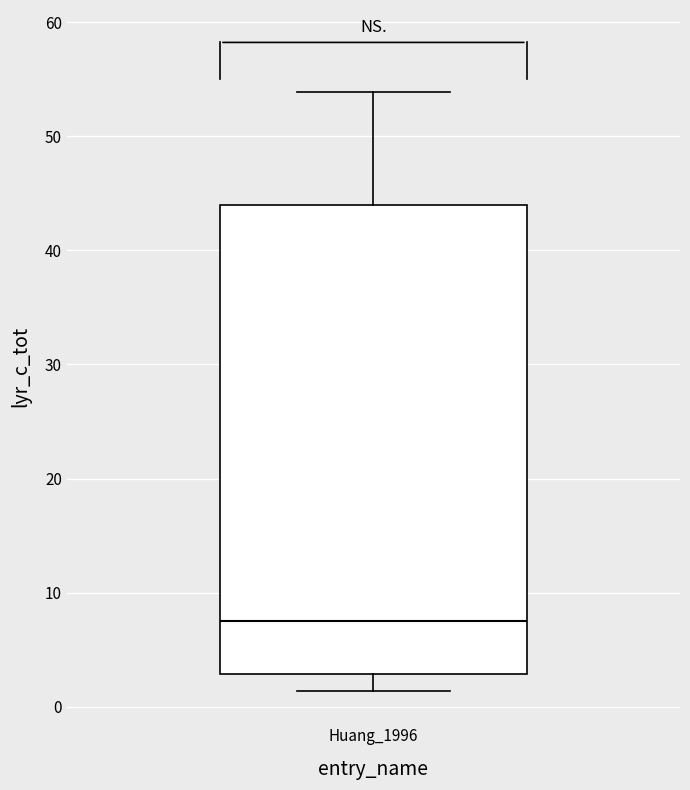

Where does the median line of the box for Huang_1996 sit on the y-axis? The values are not printed on the chart, so give them approximately, as read against the axis.

8